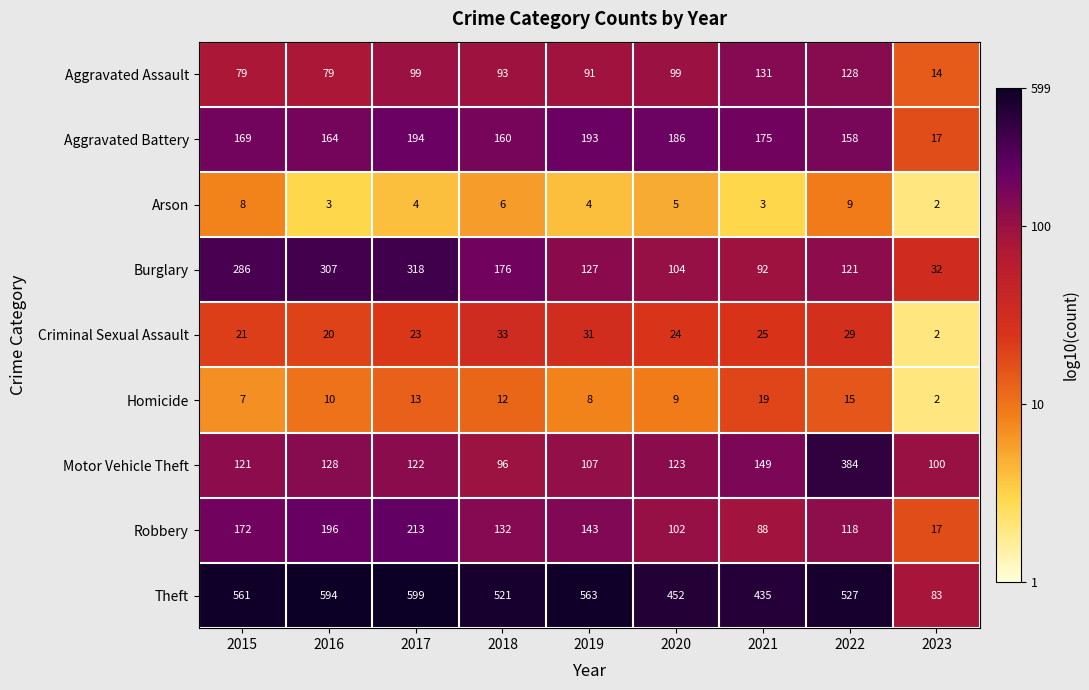

How many series are shown in this chart?

9